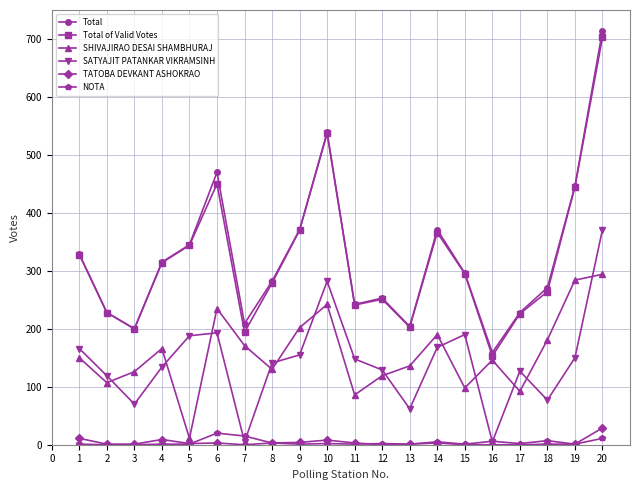

List the series in order of their peak value, lowest first.

NOTA, TATOBA DEVKANT ASHOKRAO, SHIVAJIRAO DESAI SHAMBHURAJ, SATYAJIT PATANKAR VIKRAMSINH, Total of Valid Votes, Total